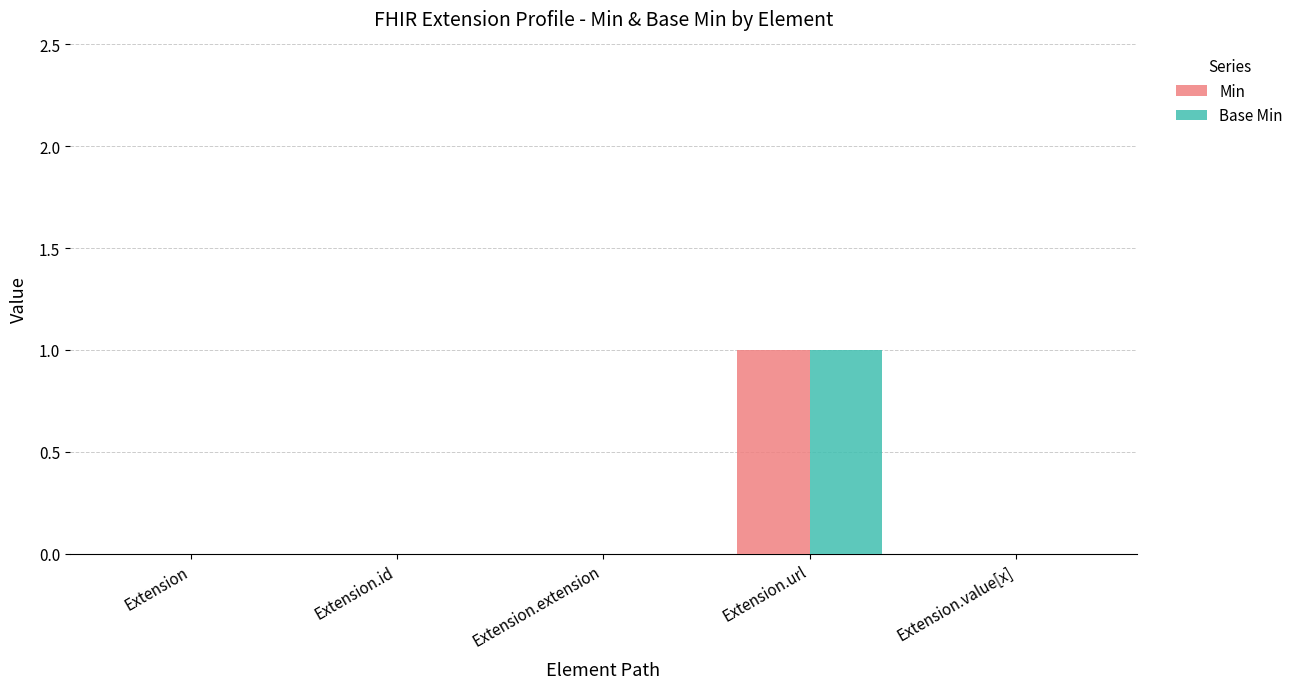

What are all the series names shown in the legend?

Min, Base Min